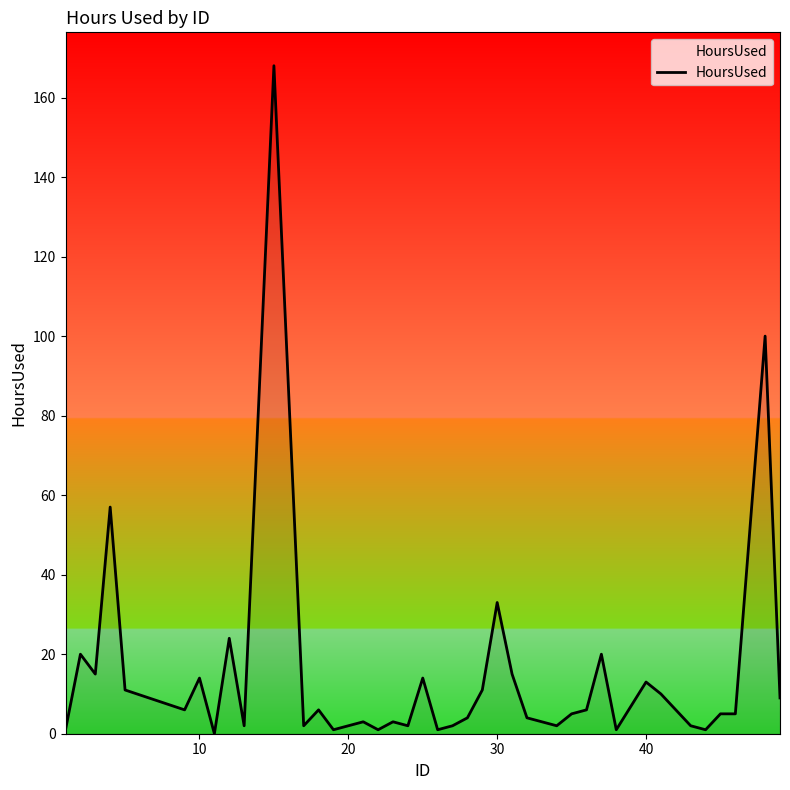

Does the chart display data point markers on the line(s)?

No